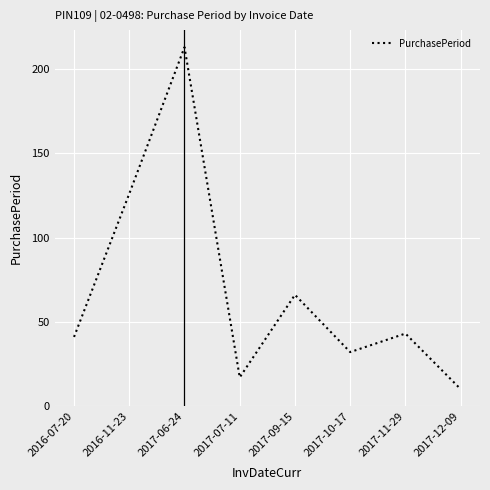

What is the change in value from 2017-07-11 to 2017-09-15?

+49